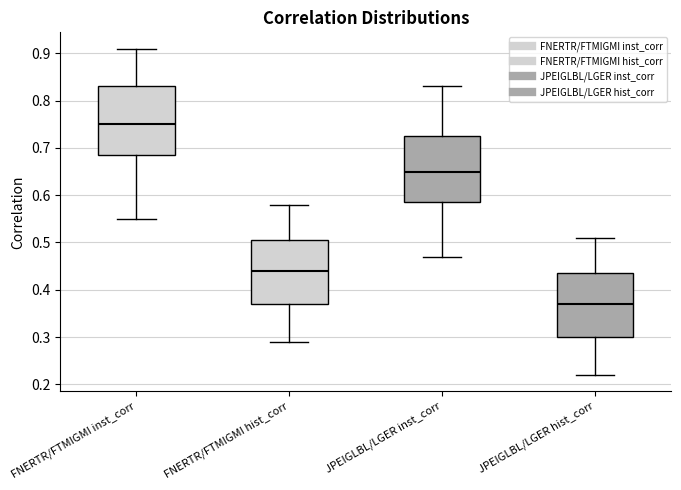

Reading left to right, transcribe this box plot: for each box, give where its median line is, the range the box spans, and where its two whiskers end, as read against the y-axis. The values are not printed on the chart, so give them approximately, as read against the axis.

FNERTR/FTMIGMI inst_corr: median 0.75, box 0.69 to 0.83, whiskers 0.55 to 0.91
FNERTR/FTMIGMI hist_corr: median 0.44, box 0.37 to 0.51, whiskers 0.29 to 0.58
JPEIGLBL/LGER inst_corr: median 0.65, box 0.59 to 0.73, whiskers 0.47 to 0.83
JPEIGLBL/LGER hist_corr: median 0.37, box 0.30 to 0.44, whiskers 0.22 to 0.51